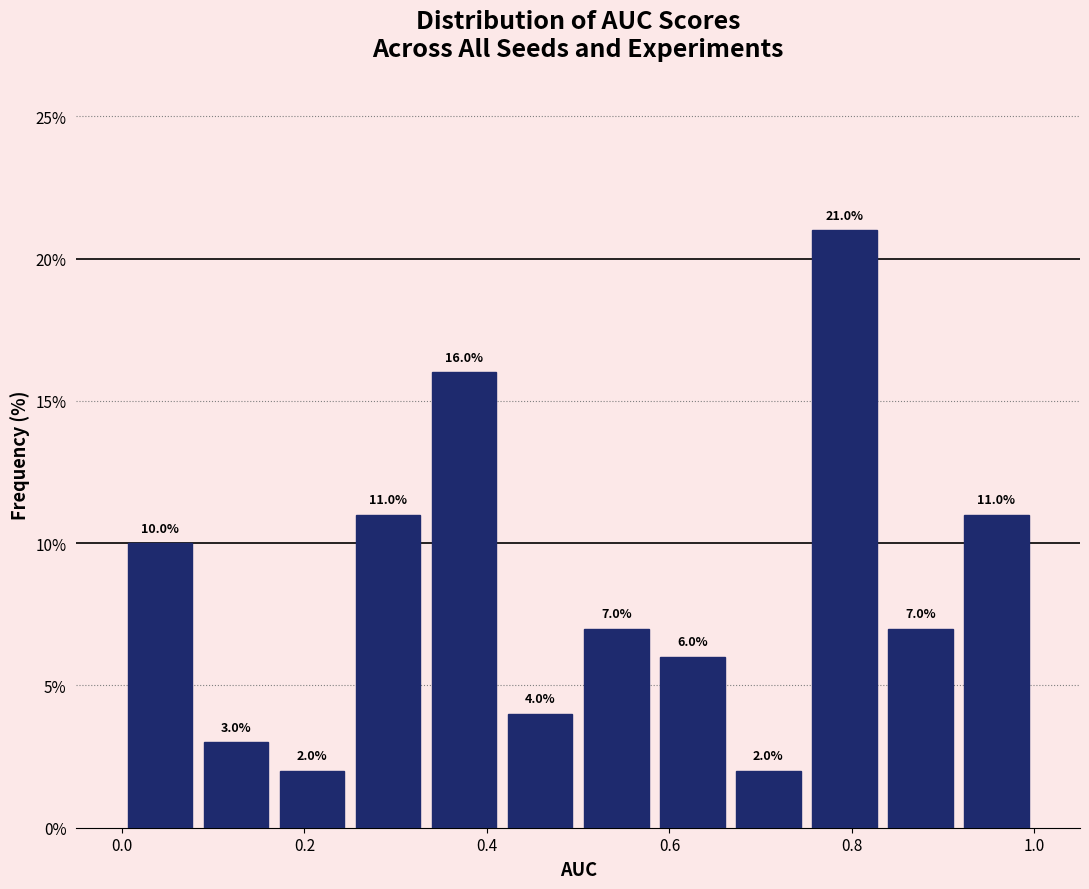

Over which range of the x-axis is the bar tallest?

0.76 to 0.84